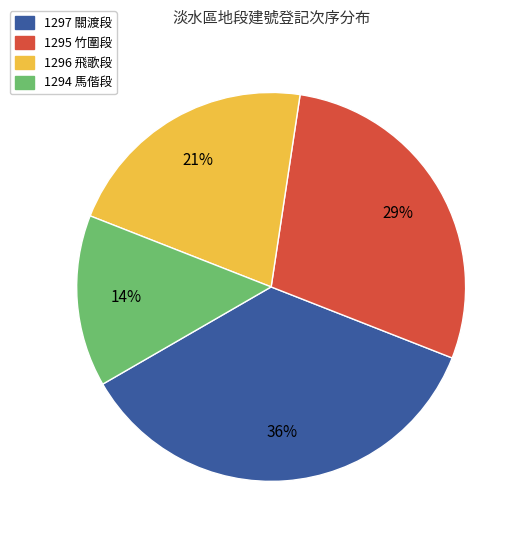

What percentage is the 1296 飛歌段 slice, to the nearest percent?

21%